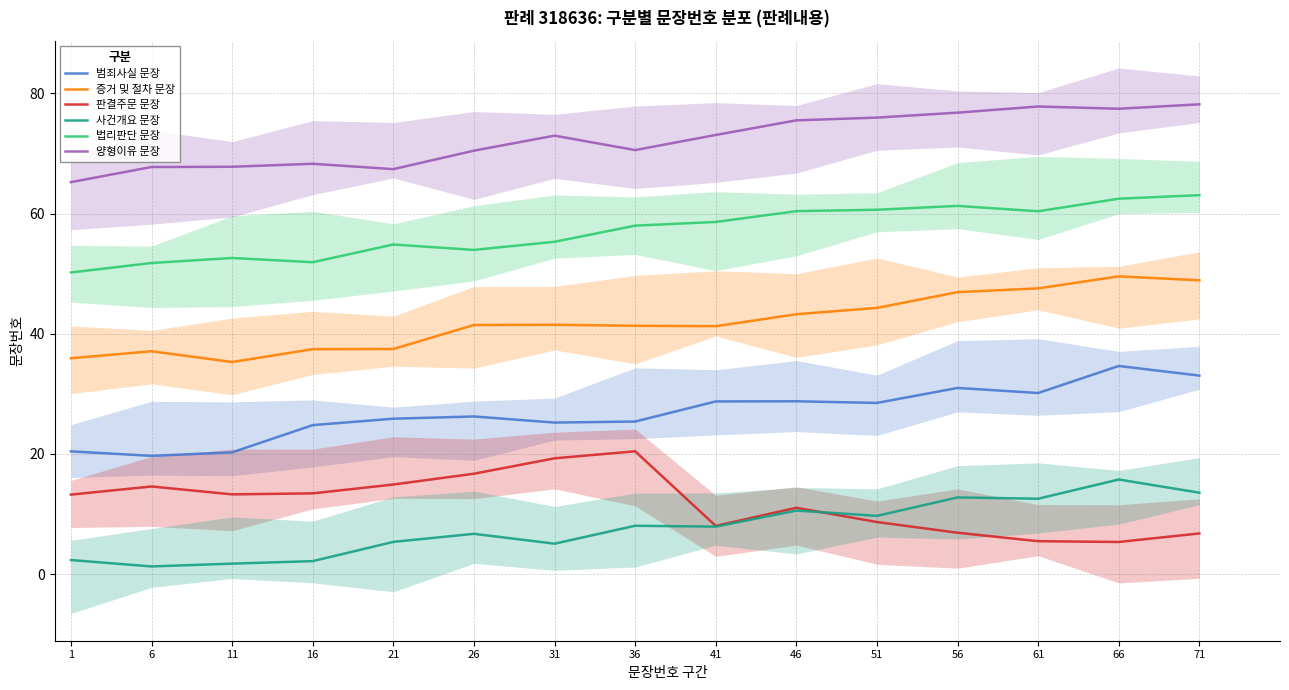

True or false: 증거 및 절차 문장 and 판결주문 문장 intersect in this chart.

False